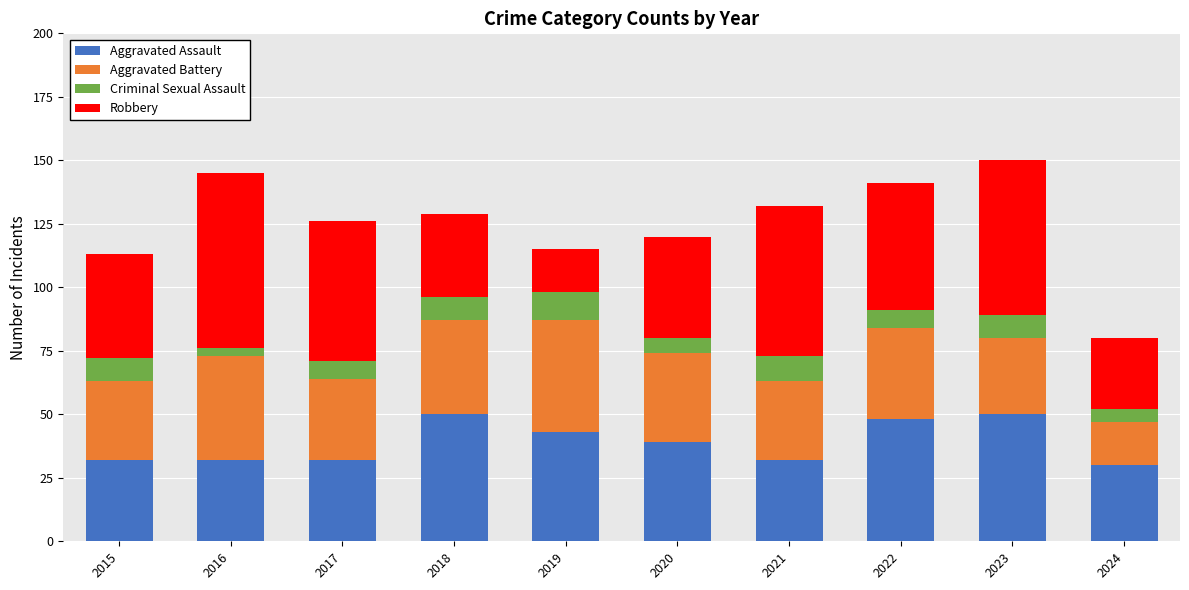

Are the bars grouped side by side (vs. stacked)?

No